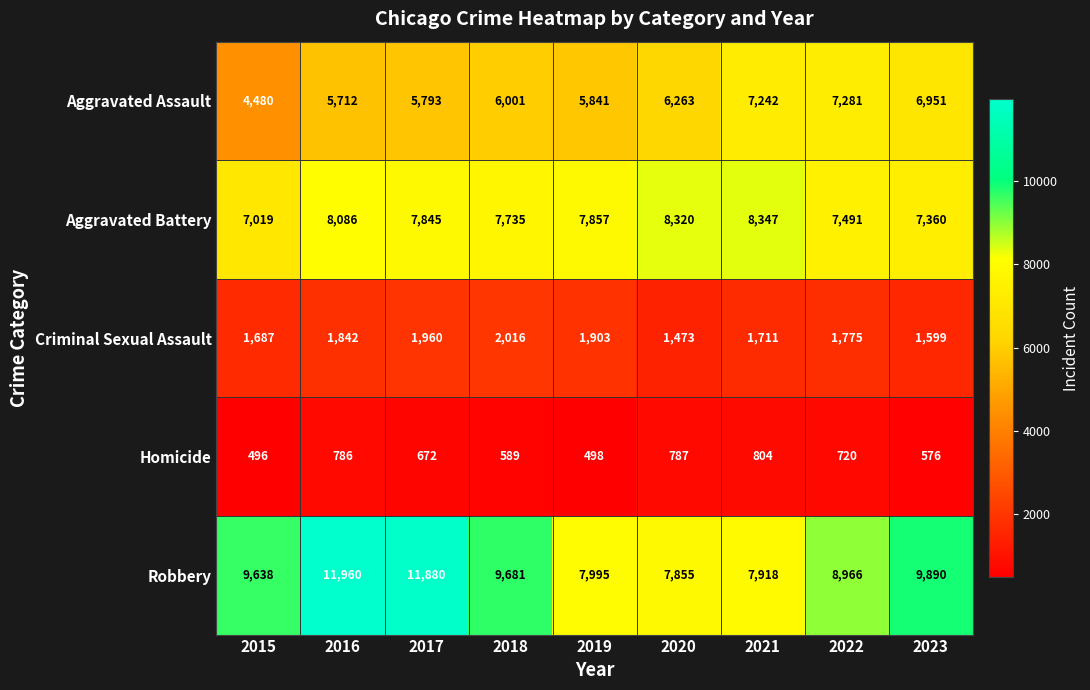

What is the highest value of the Homicide series?

804